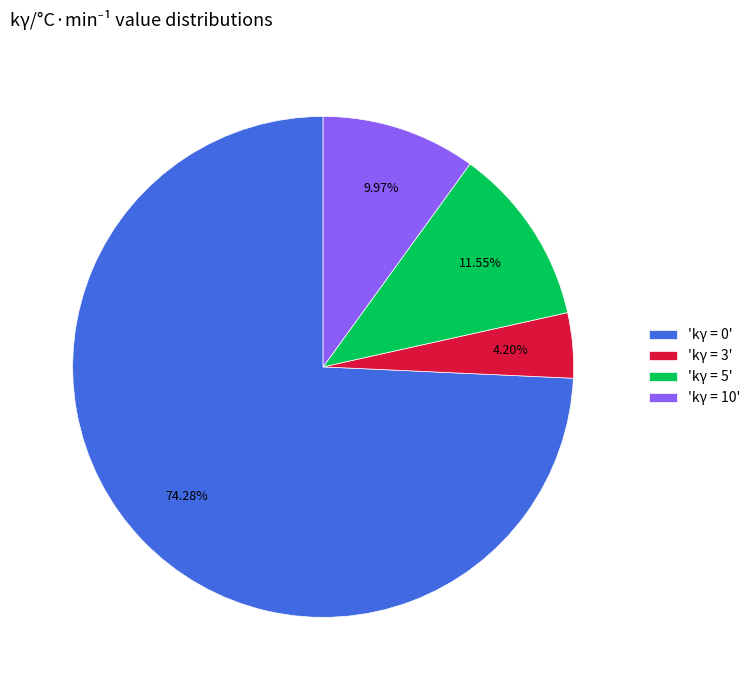

Does any single category account for the majority?

Yes